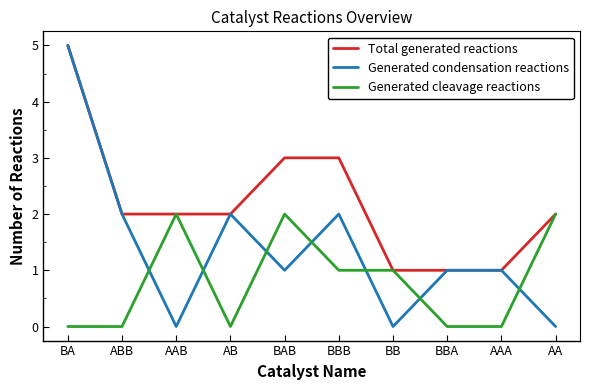

Is it true that Generated cleavage reactions equals 1 at BBB?

True